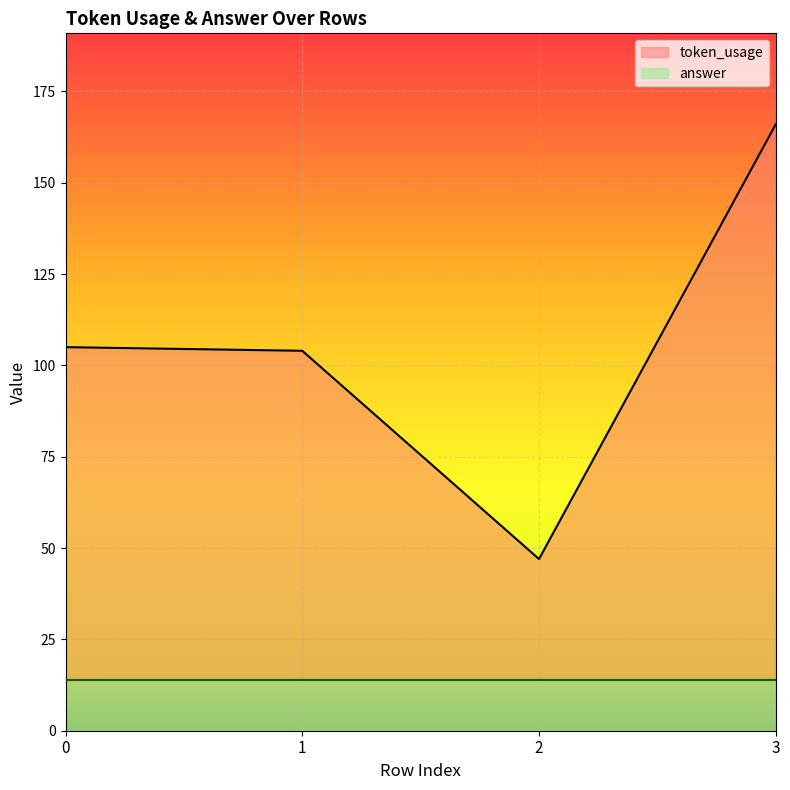

Where is the first local minimum?

2